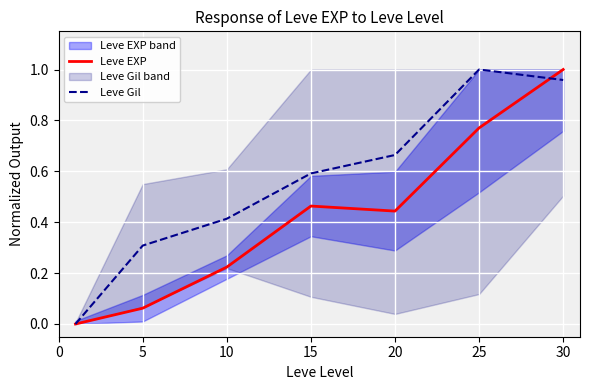

At how many categories does at least one series exceed 0?

6